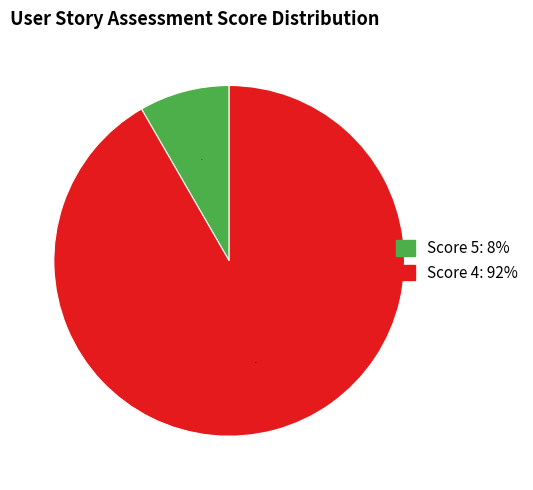

To the nearest percent, what is the average slice percentage?

50%